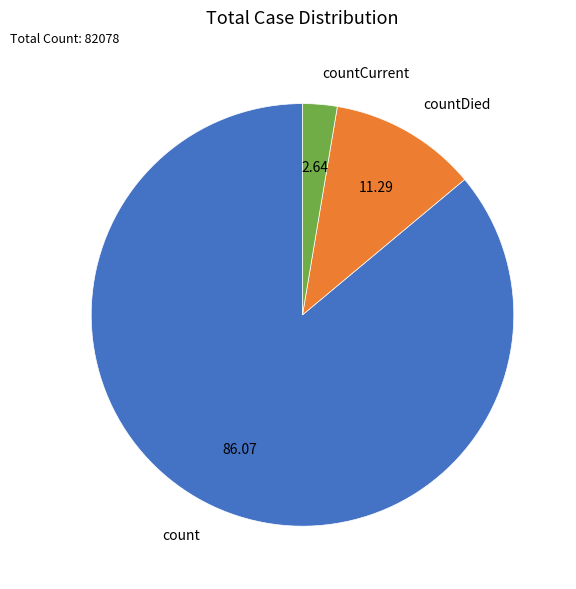

Which category accounts for the majority?

count